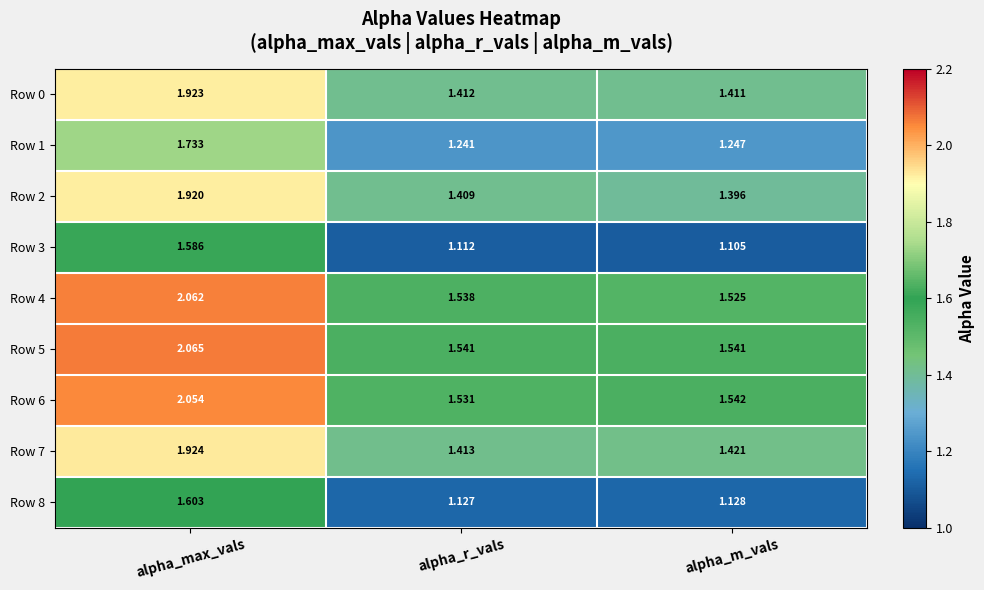

Which series has the widest spread of values?

Row 4